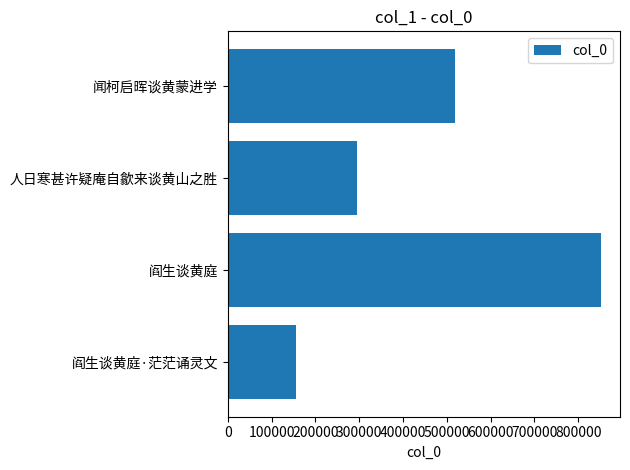

How many distinct data groups are displayed?

1